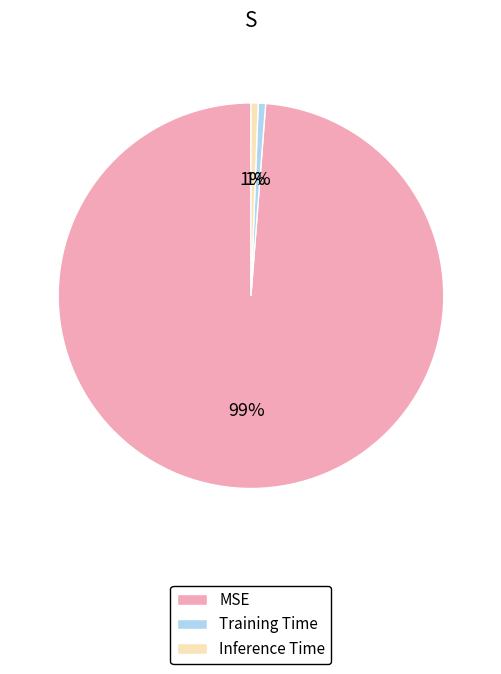

Which slice is the largest?

MSE